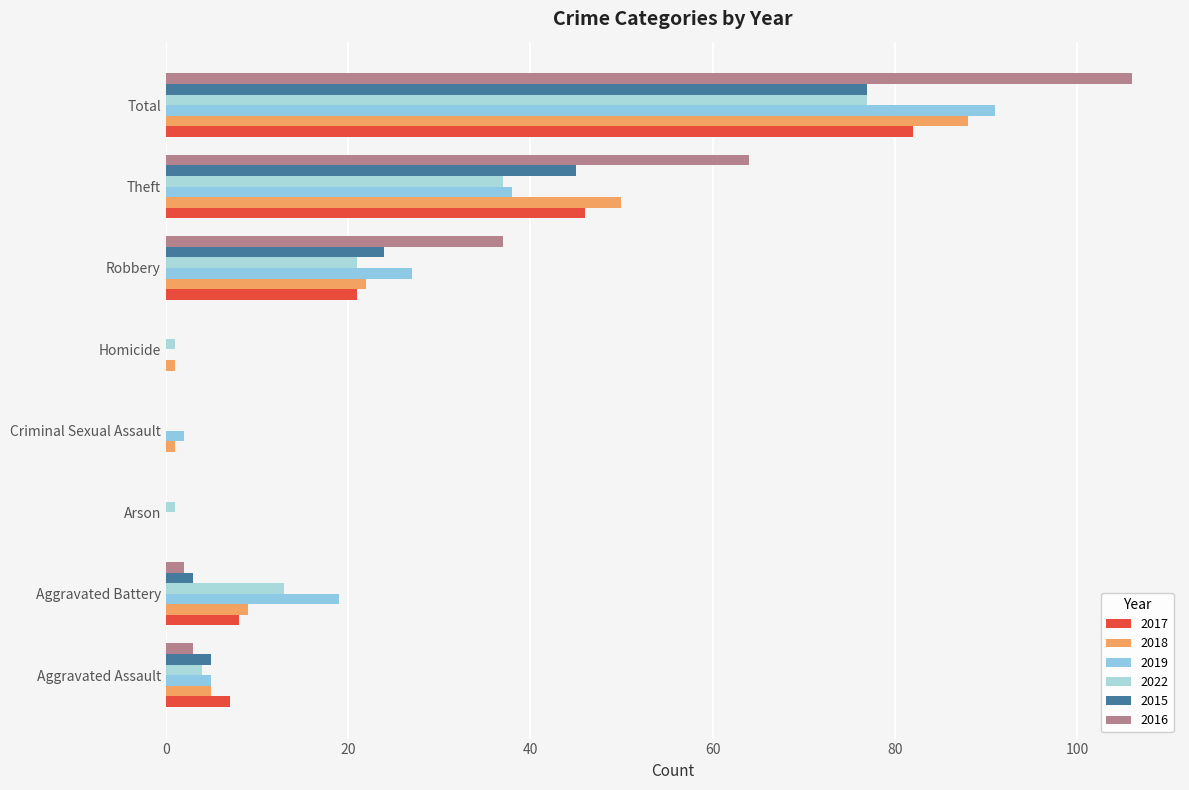

What is the maximum value shown in the chart?

106